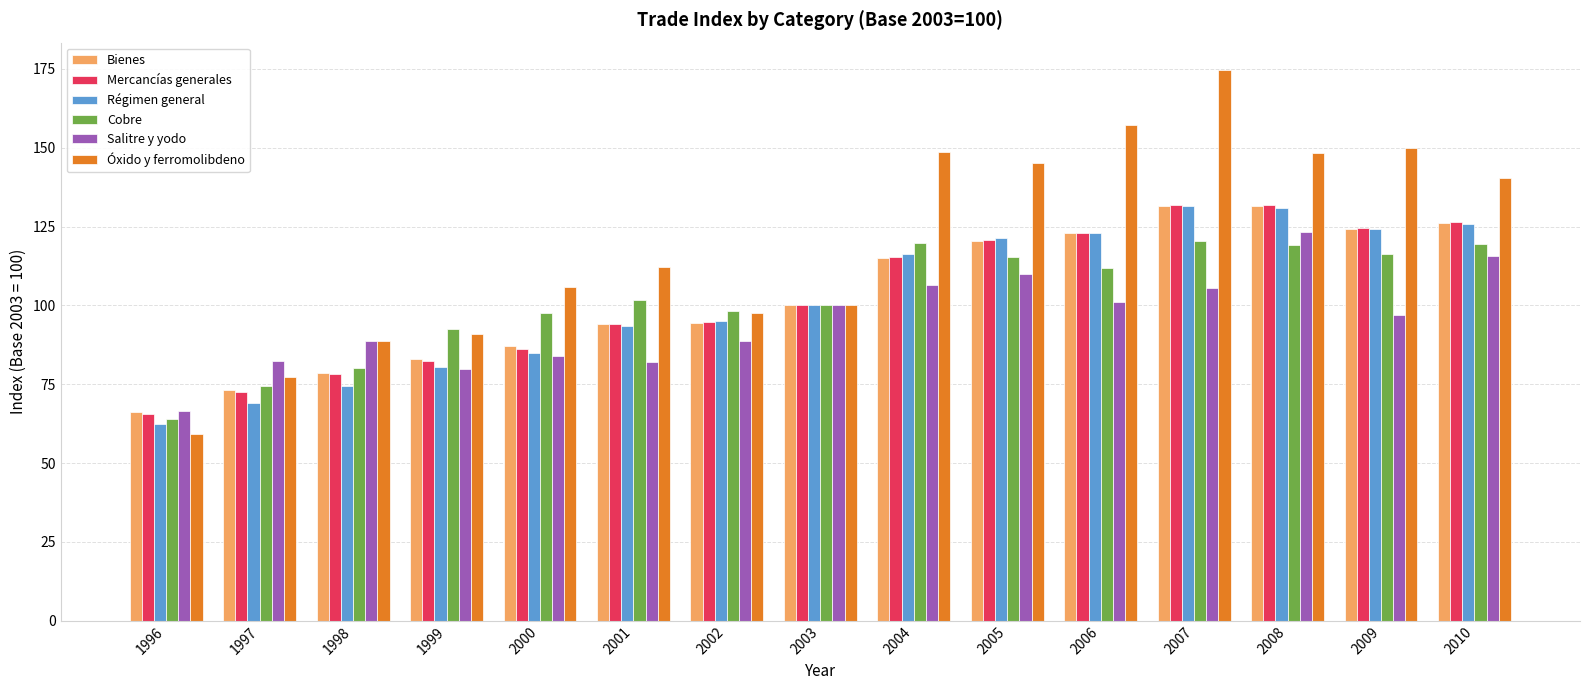

Read the Cobre value at 2000.

97.5